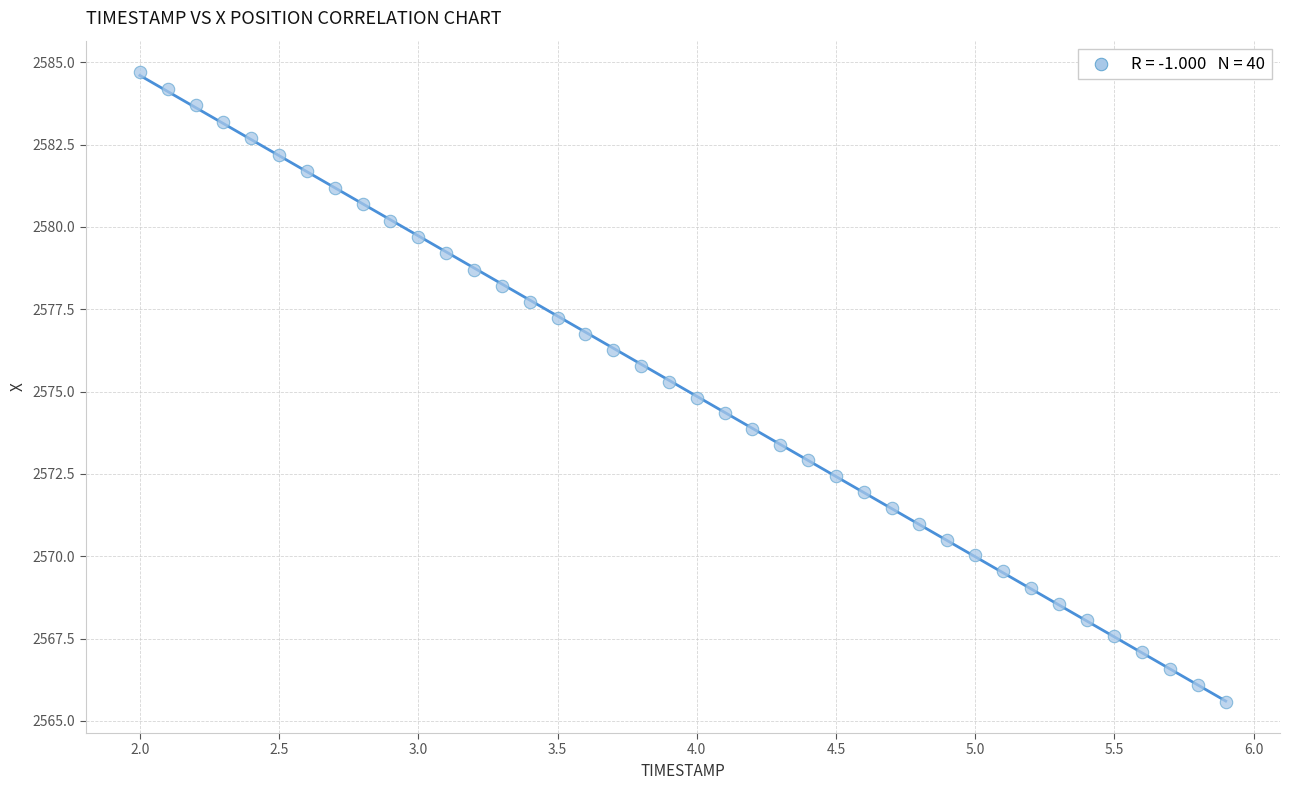

What is the range of Y values (max minus min)?

19.1